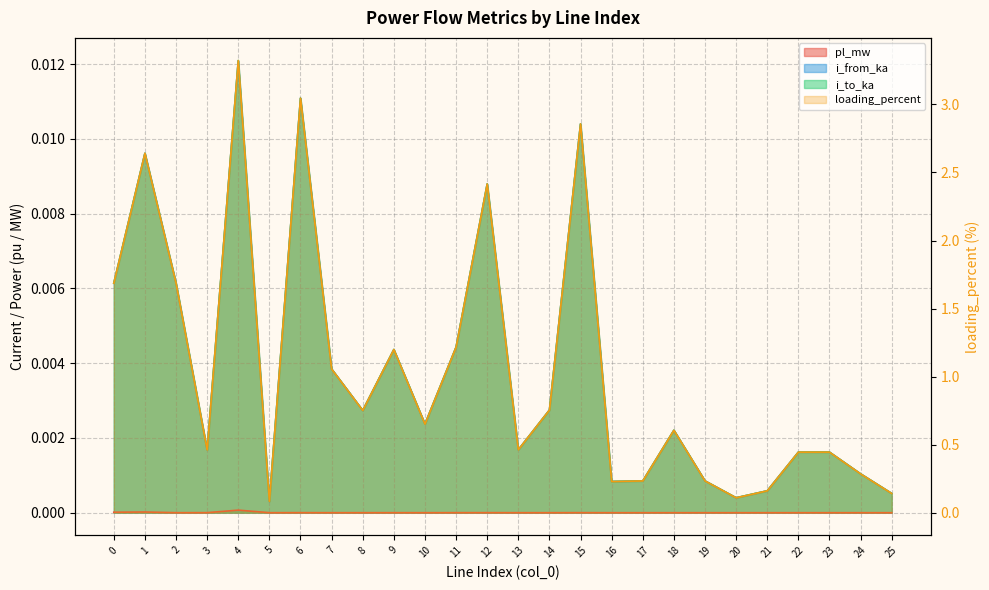

Which has a higher value, 14 or 20?

14